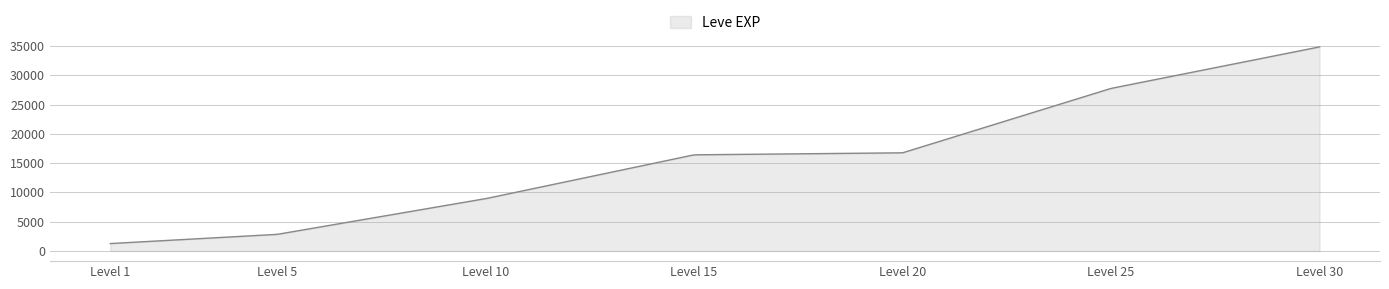

What is the minimum value shown in the chart?

1260.0